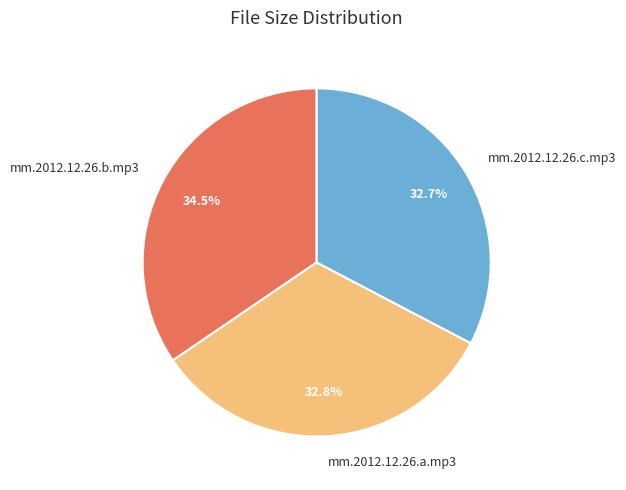

What percentage is NOT represented by mm.2012.12.26.a.mp3?

67.2%